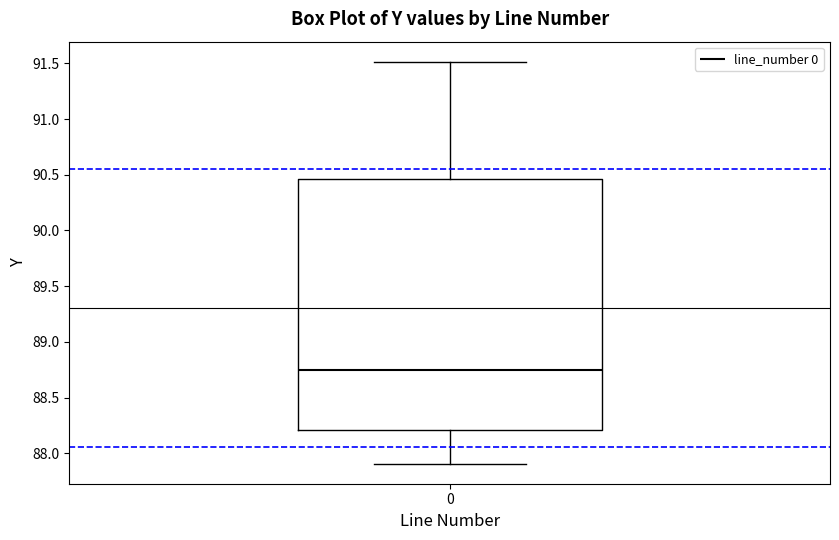

Read this box plot against the y-axis: the position of the median line, the range covered by the box, and the ends of both whiskers. The values are not printed on the chart, so give them approximately, as read against the axis.

median 88.75, box 88.20 to 90.45, whiskers 87.90 to 91.50